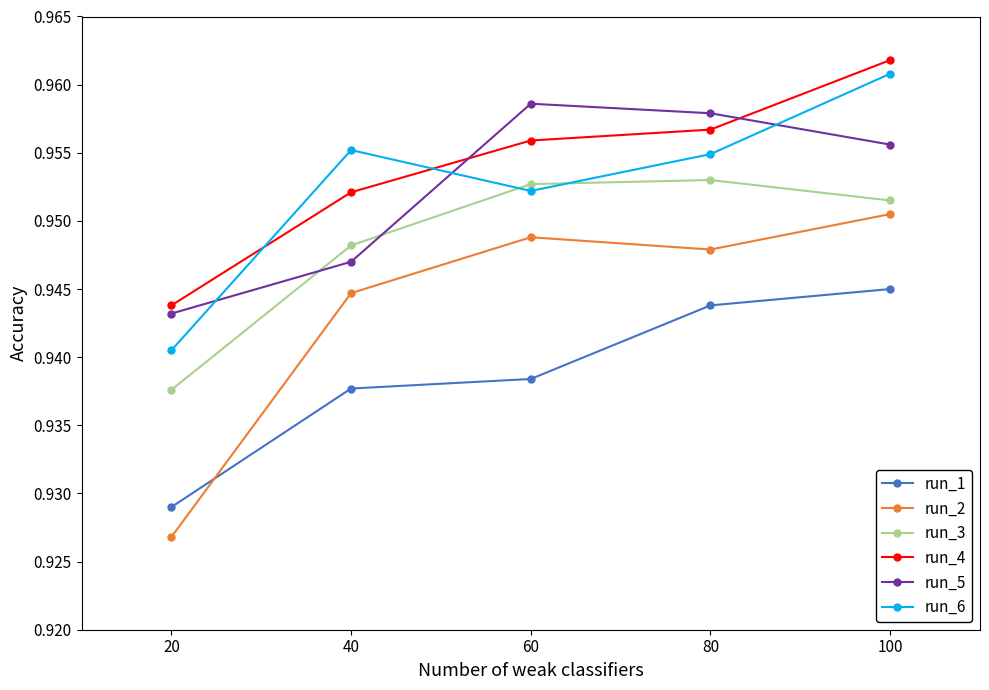

Is the value of run_4 at 20 greater than the value of run_1 at 20?

Yes